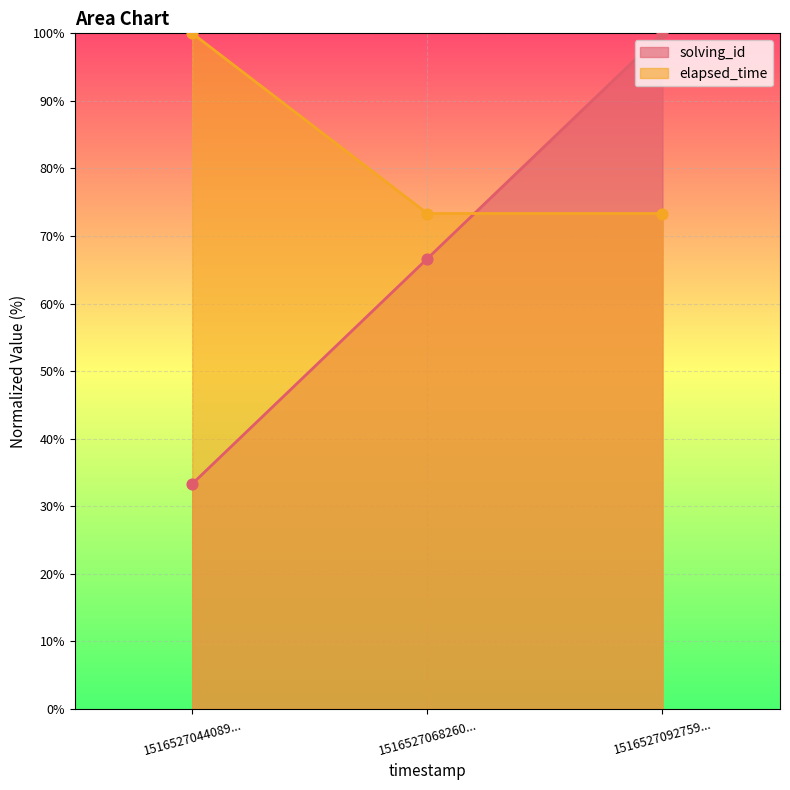

Which series has the largest Y range (max minus min)?

solving_id